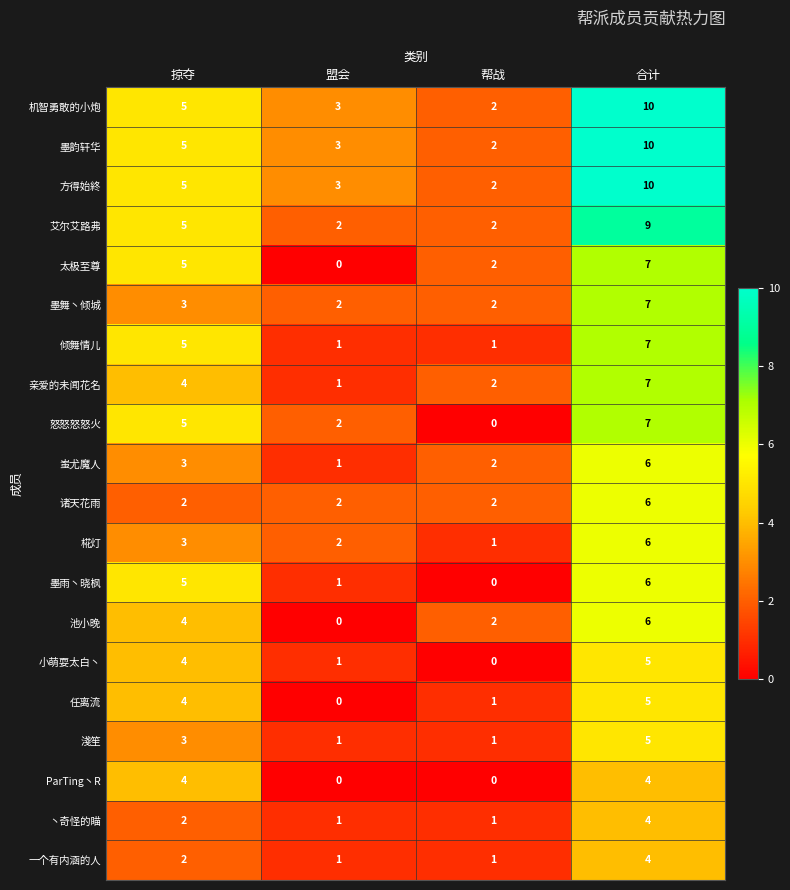

At how many categories does at least one series exceed 6?

1